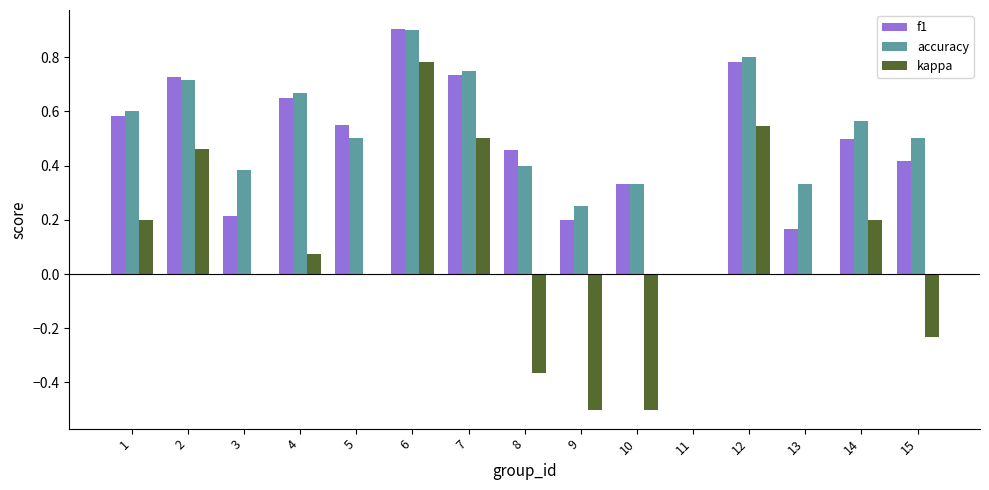

What is the sum of all accuracy values?

7.7